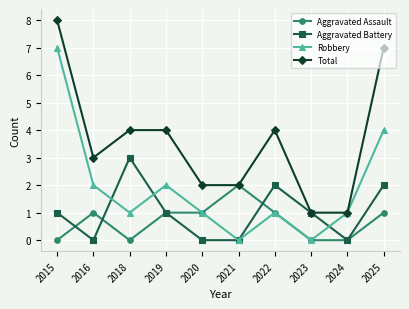

Rank the series by their maximum value, from lowest to highest.

Aggravated Assault, Aggravated Battery, Robbery, Total